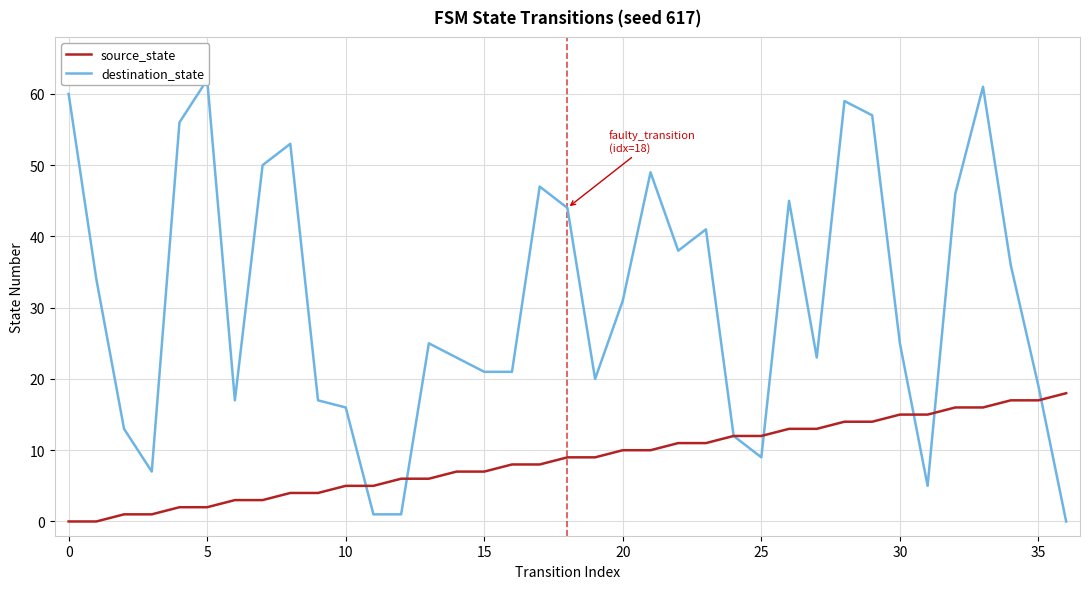

What is the highest value of the source_state series?

18